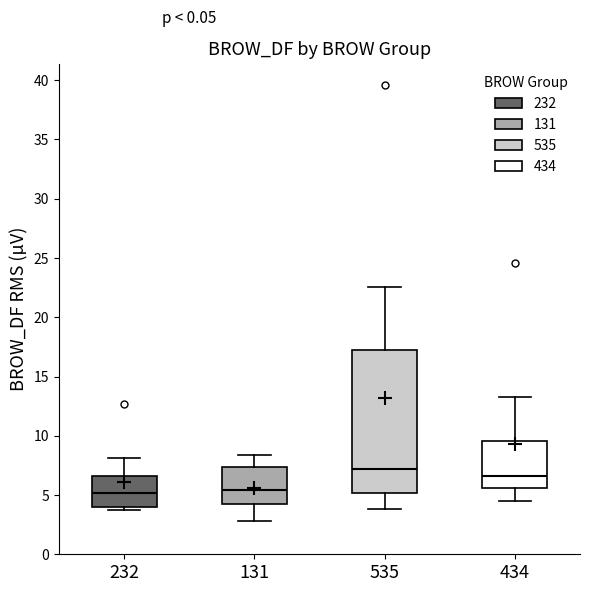

Reading left to right, transcribe this box plot: for each box, give where its median line is, the range the box spans, and where its two whiskers end, as read against the y-axis. The values are not printed on the chart, so give them approximately, as read against the axis.

232: median 5.0, box 4.0 to 6.5, whiskers 4.0 (just below the box's lower edge) to 8.0
131: median 5.5, box 4.5 to 7.5, whiskers 3.0 to 8.5
535: median 7.0, box 5.0 to 17.0, whiskers 4.0 to 22.5
434: median 6.5, box 5.5 to 9.5, whiskers 4.5 to 13.5